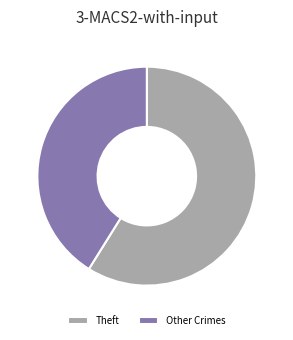

The Theft slice represents 46% of the pie. True or false?

False